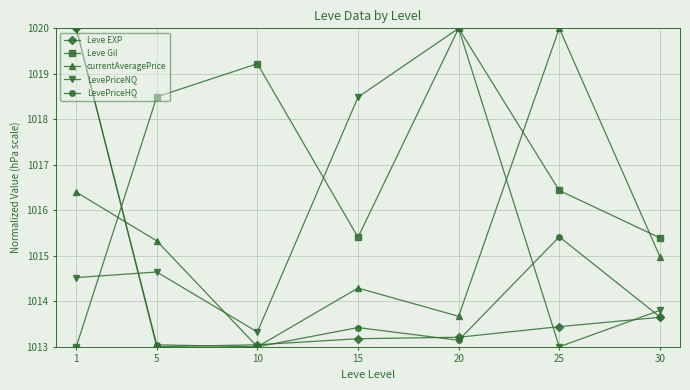

What is the lowest value of the Leve EXP series?

1013.0